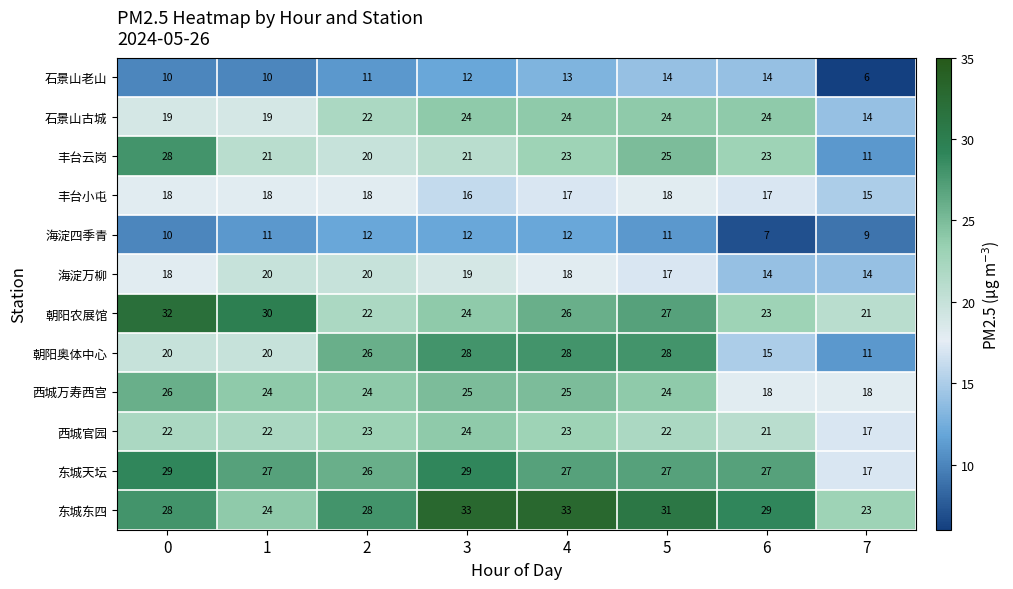

The value of 东城东四 at 5 is 31. True or false?

True